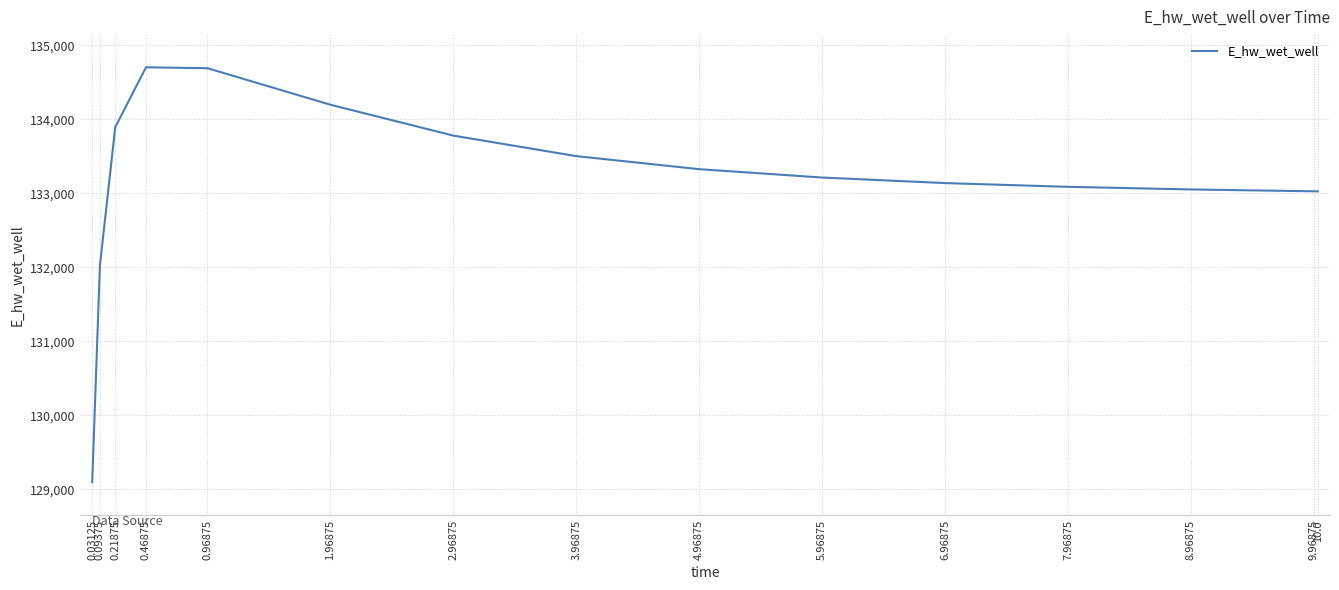

Read the value at 4.96875.

133325.0